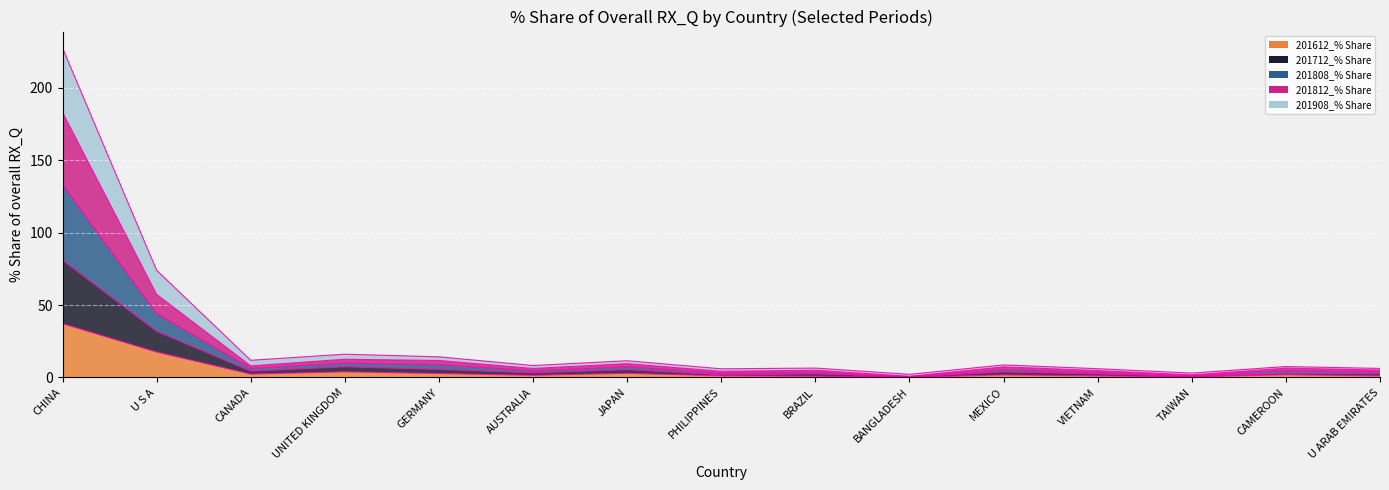

Where is the first local maximum for 201812_% Share?

UNITED KINGDOM